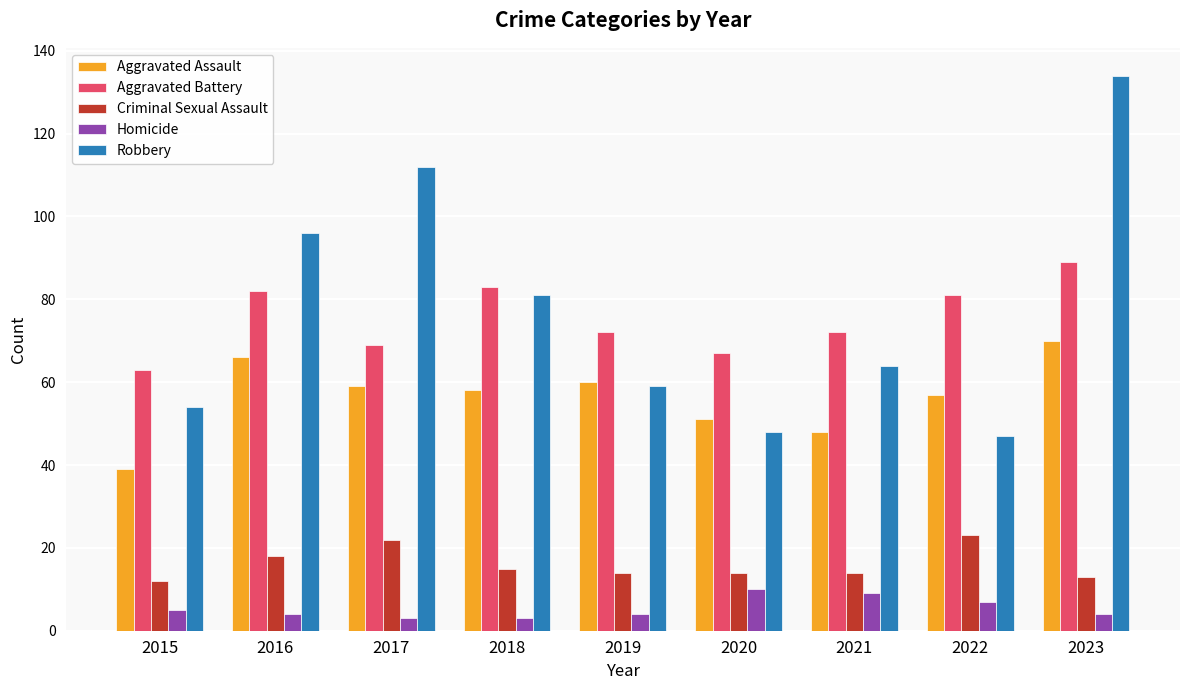

Rank the series by their maximum value, from highest to lowest.

Robbery, Aggravated Battery, Aggravated Assault, Criminal Sexual Assault, Homicide